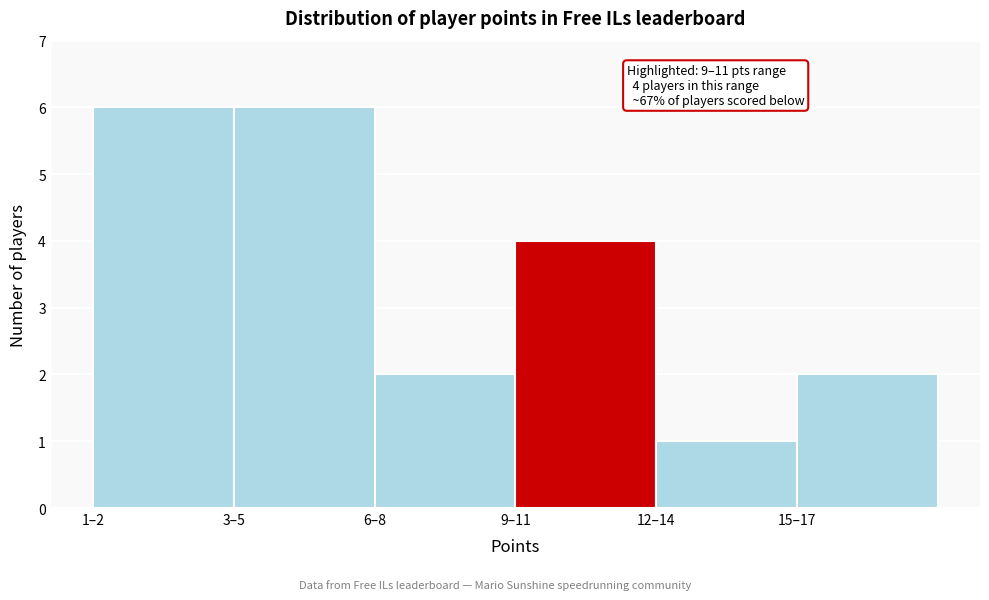

Reading left to right, list all the values displayed in this chart.

1–2=6	3–5=6	6–8=2	9–11=4	12–14=1	15–17=2